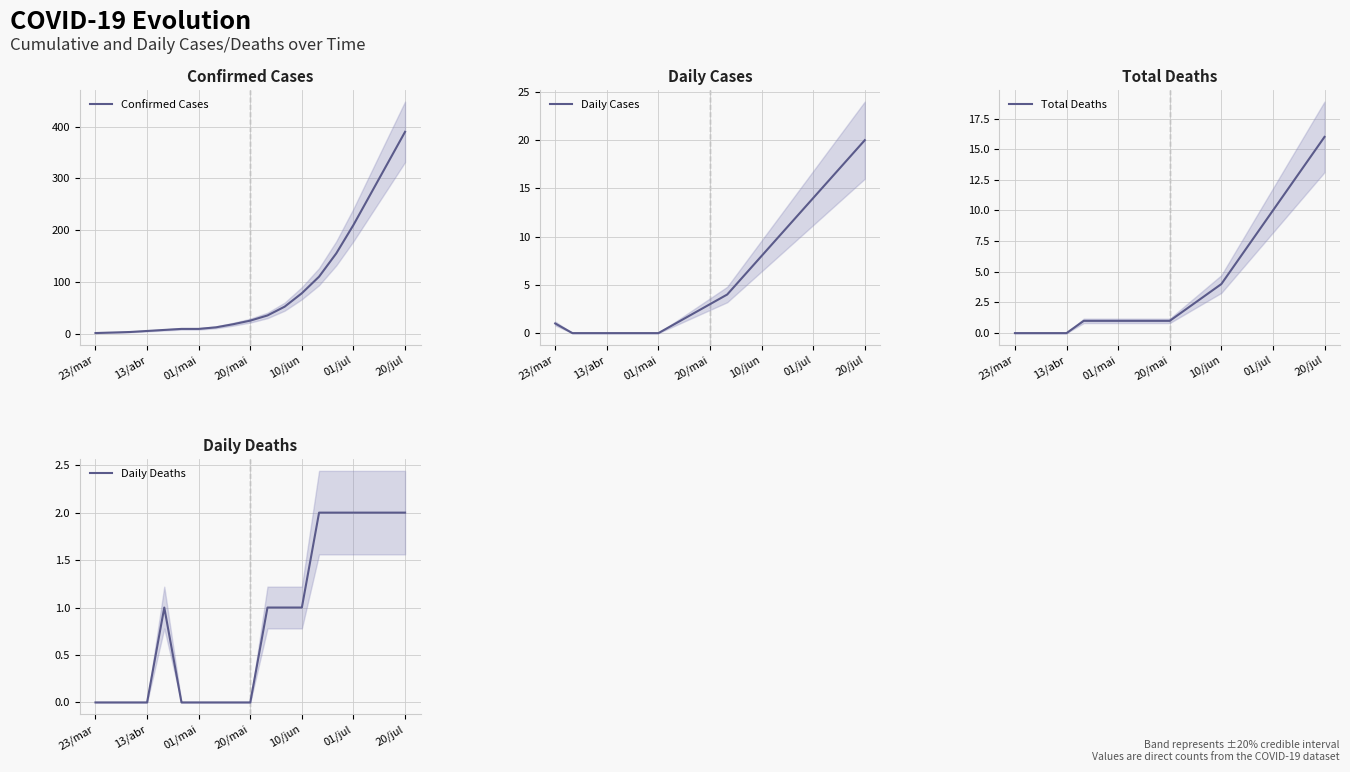

Does the chart display data point markers on the line(s)?

No